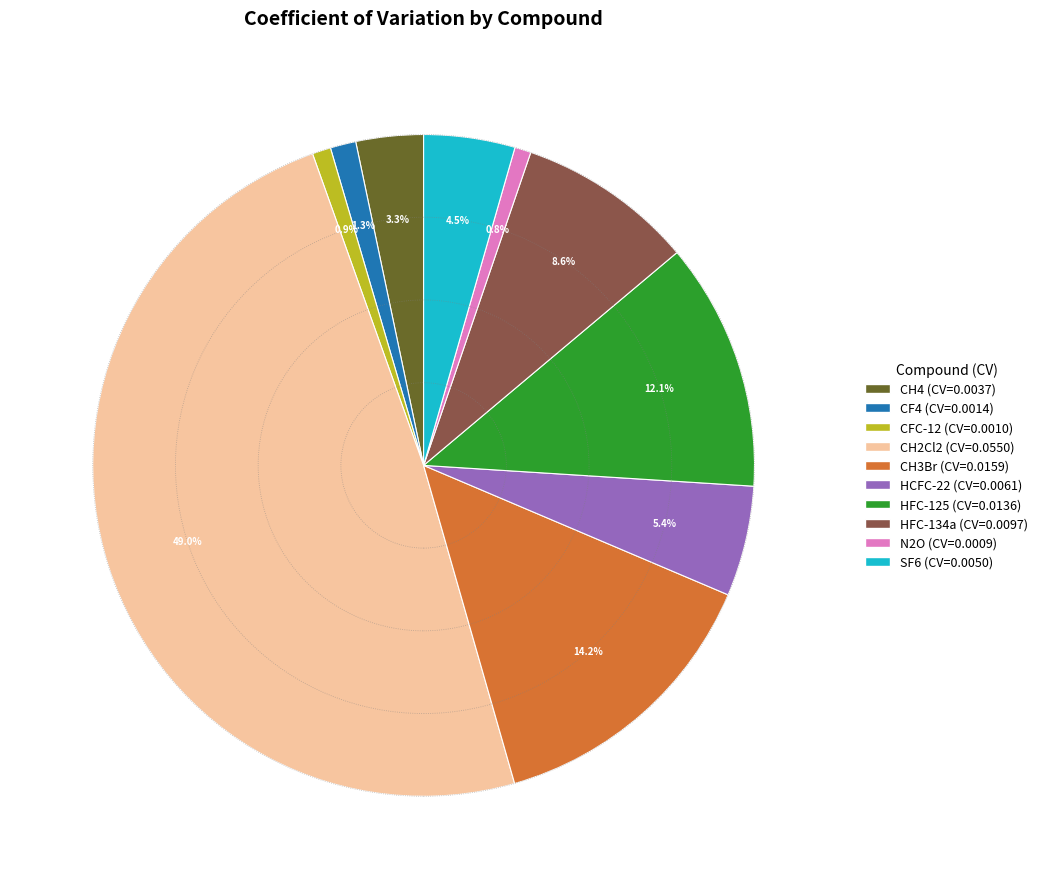

Which category has the biggest portion of the pie?

CH2Cl2